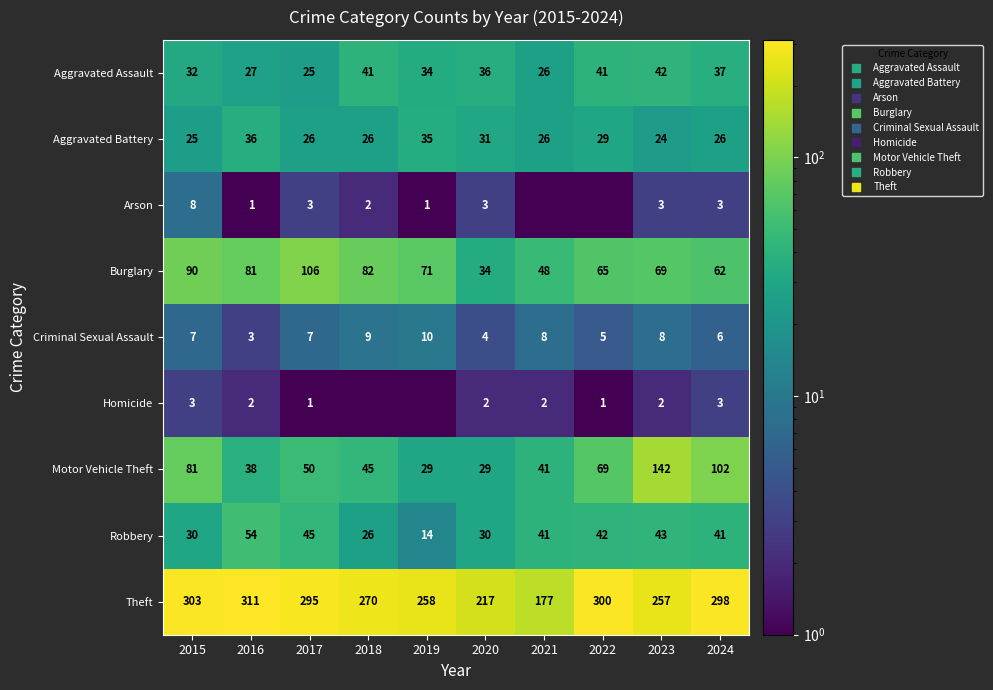

The value of Motor Vehicle Theft at 2021 is 16.6. True or false?

False